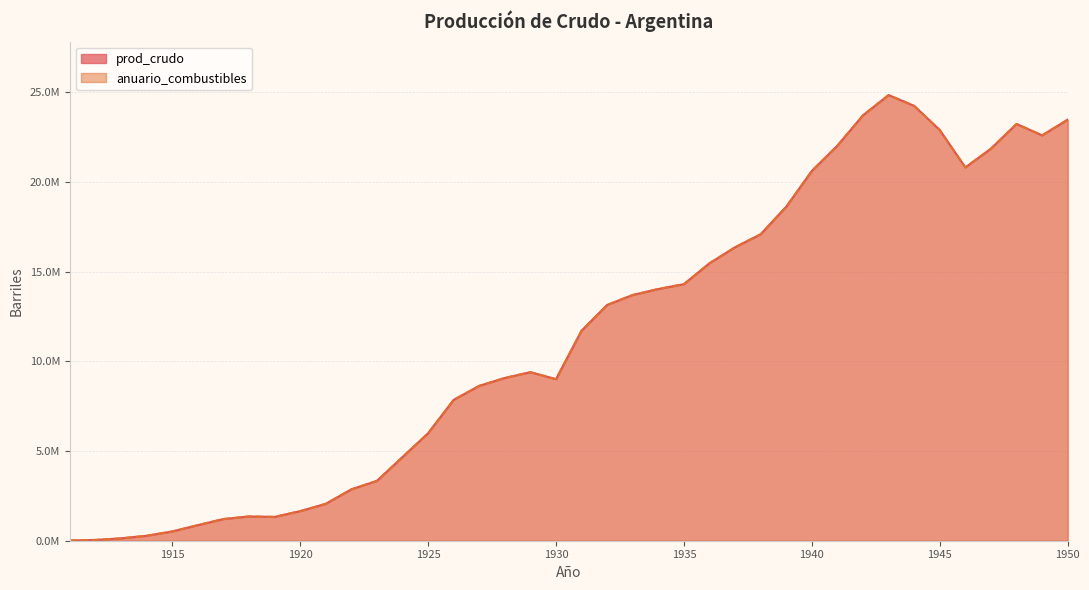

What is the difference between the second highest and second lowest values in the prod_crudo series?

24184281.0